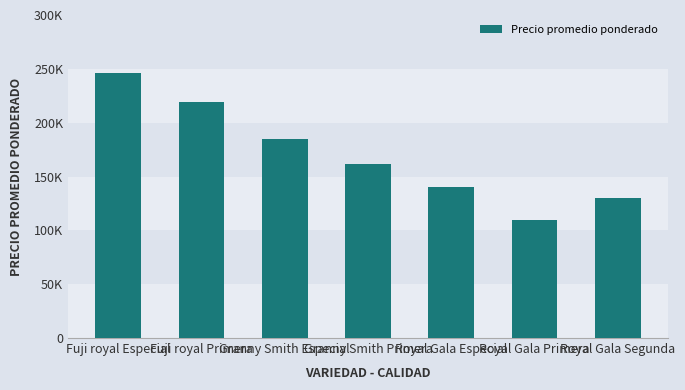

Are the bars horizontal?

No